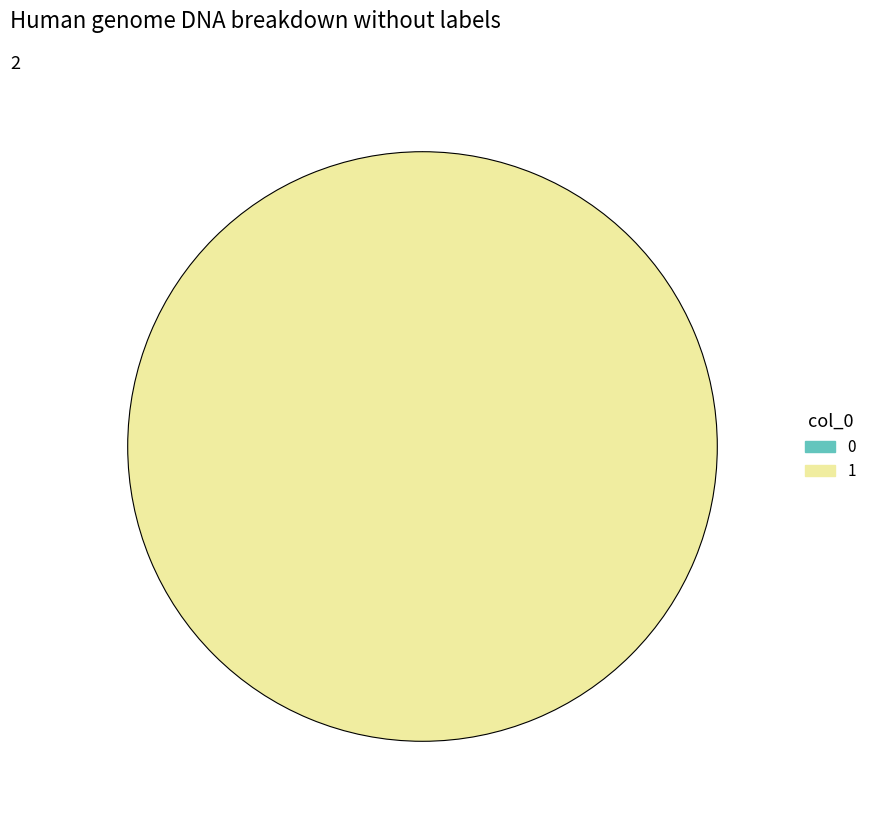

What is the total percentage of 0 and 1?

100.0%